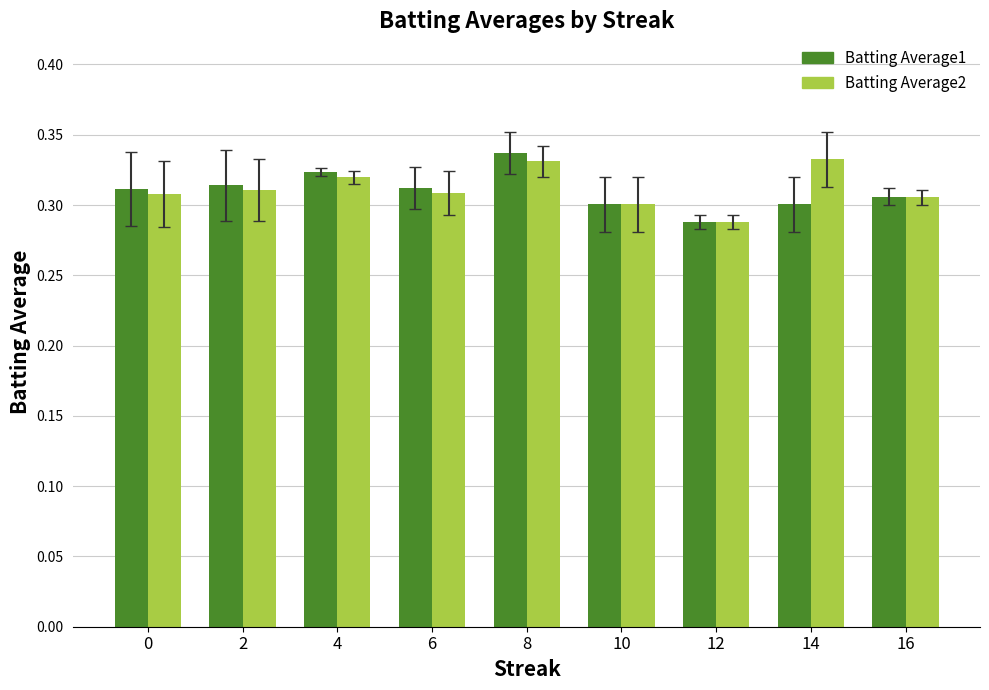

At which category is the sum across all series the highest?

8